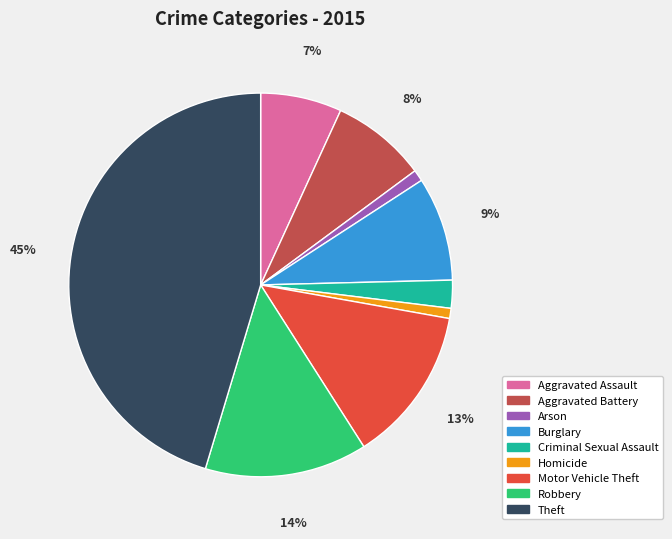

Is there a majority slice in this chart?

No